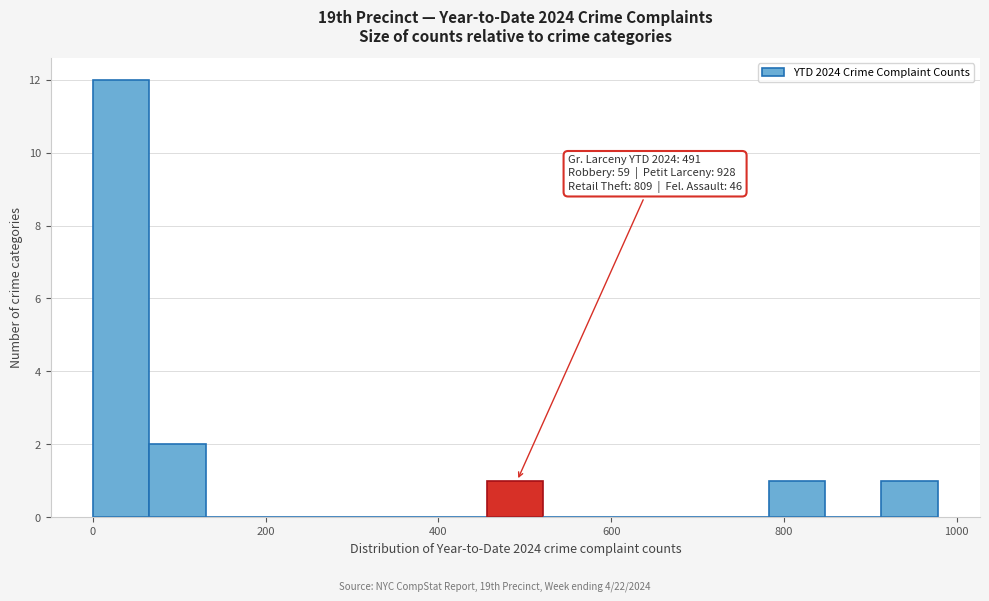

Around what value on the x-axis is the tallest bar? Give the approximate position of its centre, as read against the axis.

40